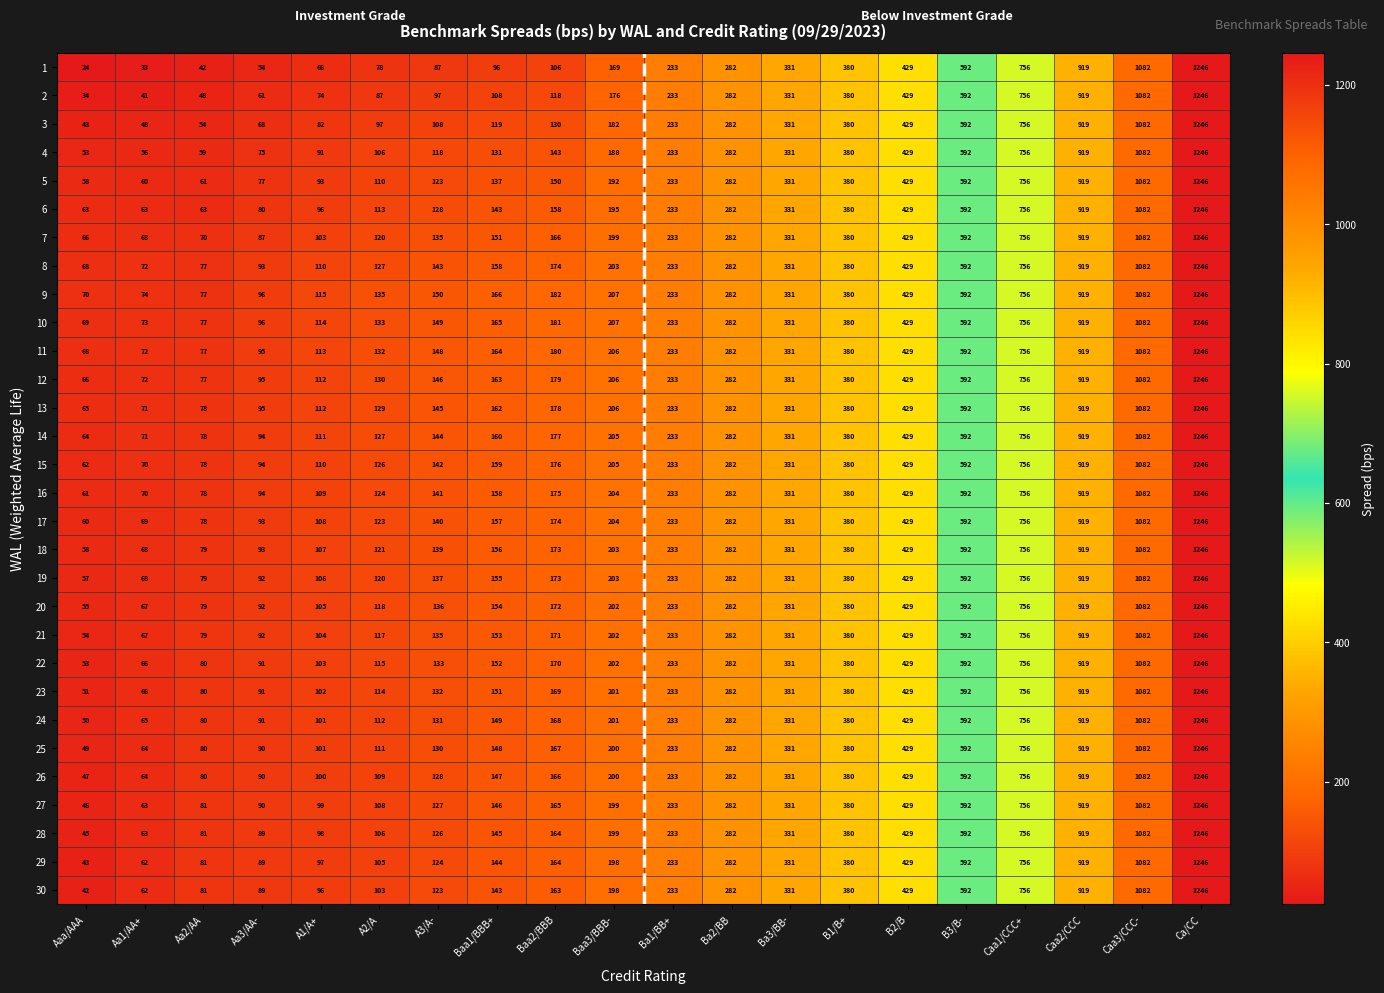

The 19 series shows 274 at Baa2/BBB. True or false?

False